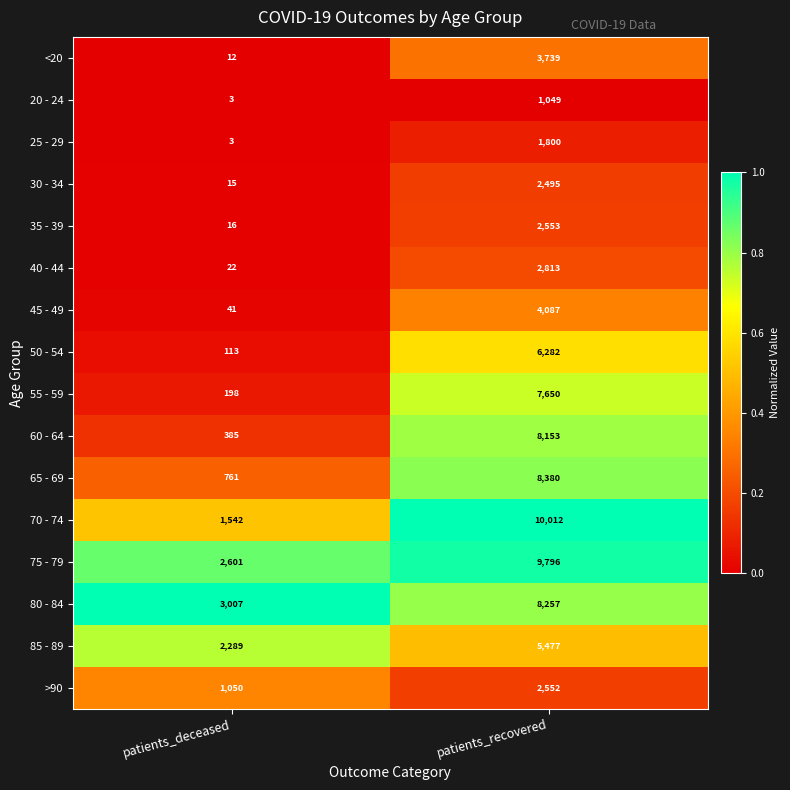

Which label corresponds to the largest value in the chart?

patients_recovered